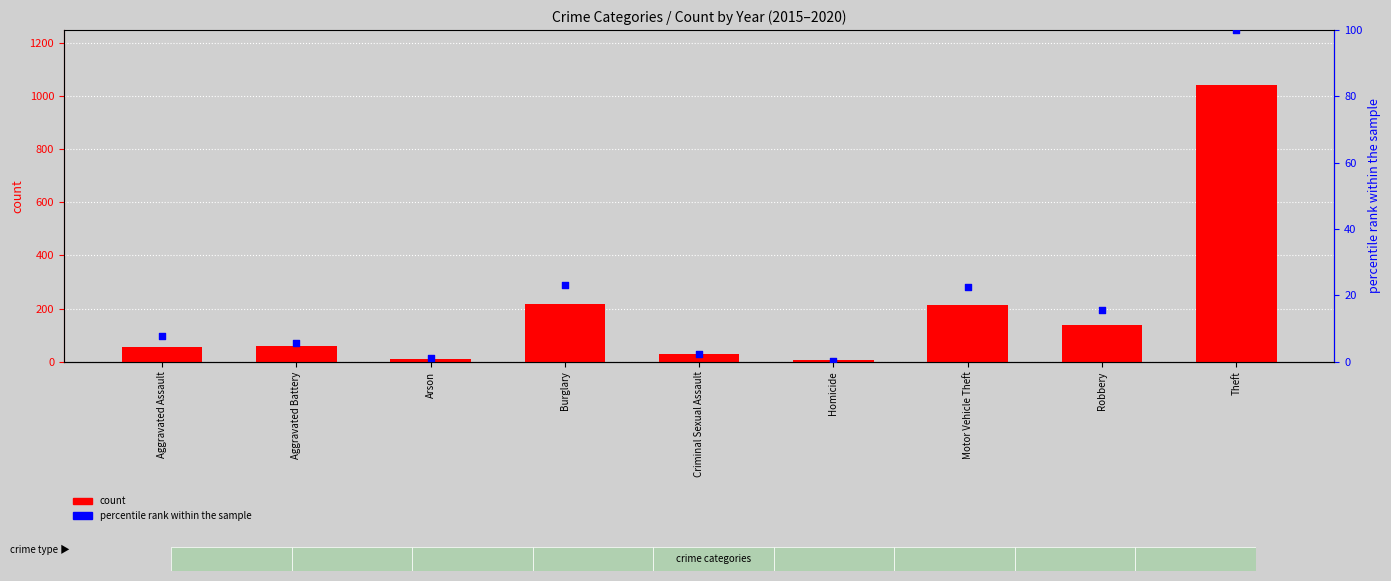

Which series reaches the maximum Y coordinate?

count